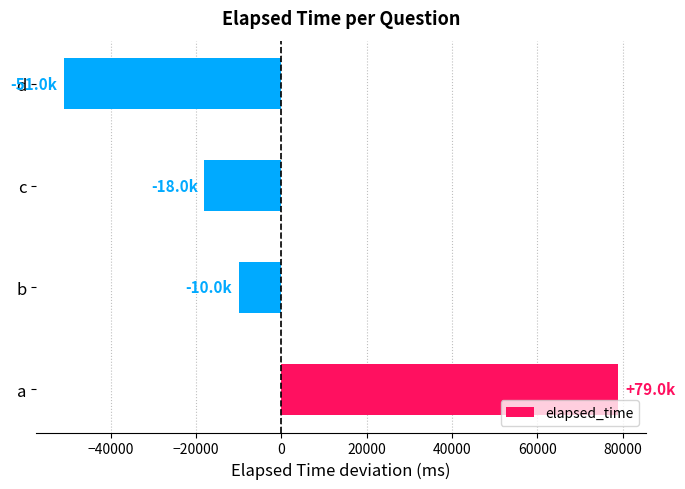

True or false: the data shows -16880 at b.

False